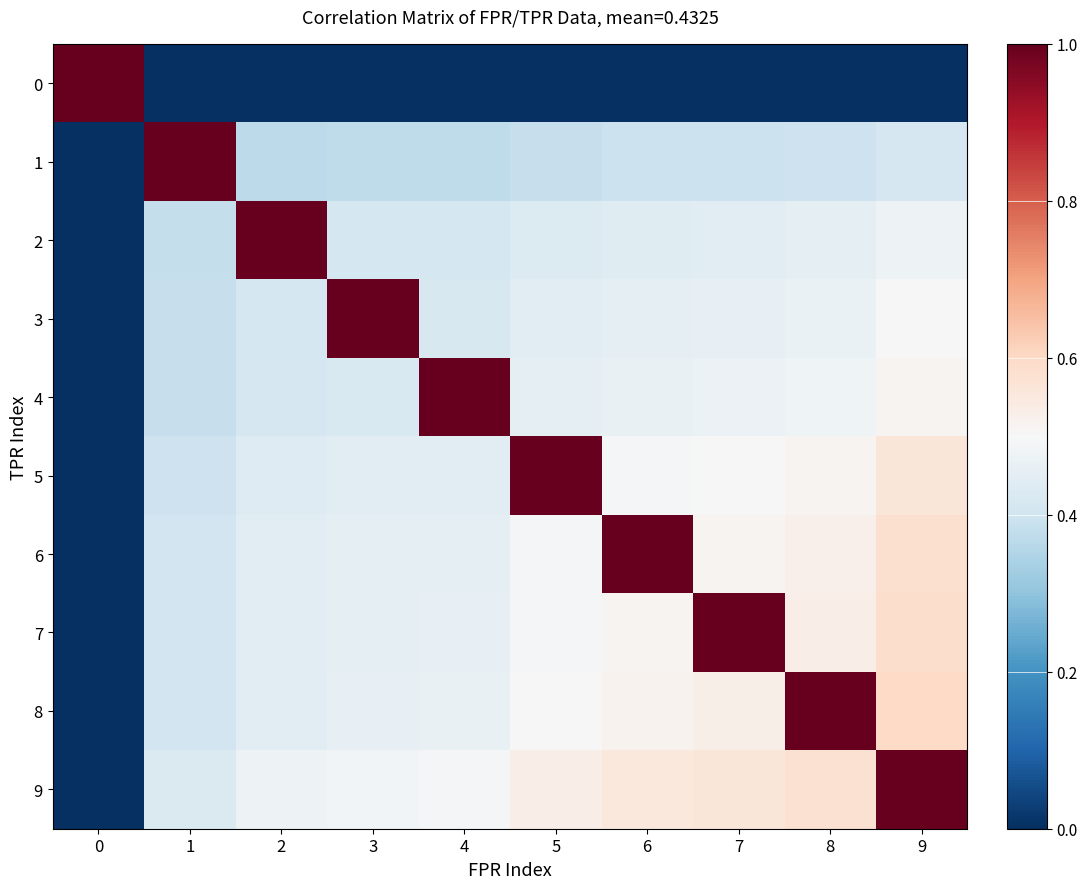

How many positive values does the 8 series have?

9